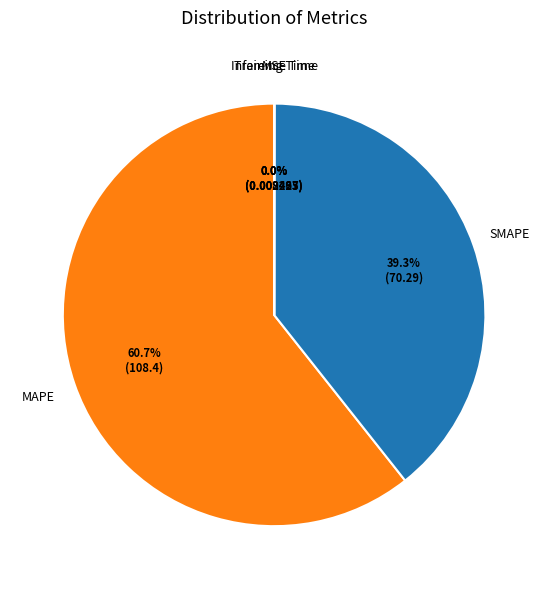

Does any single category account for the majority?

Yes